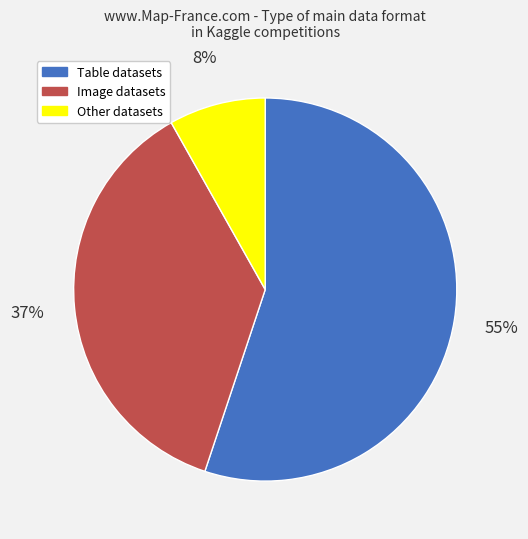

Is there any slice that represents more than half of the pie?

Yes